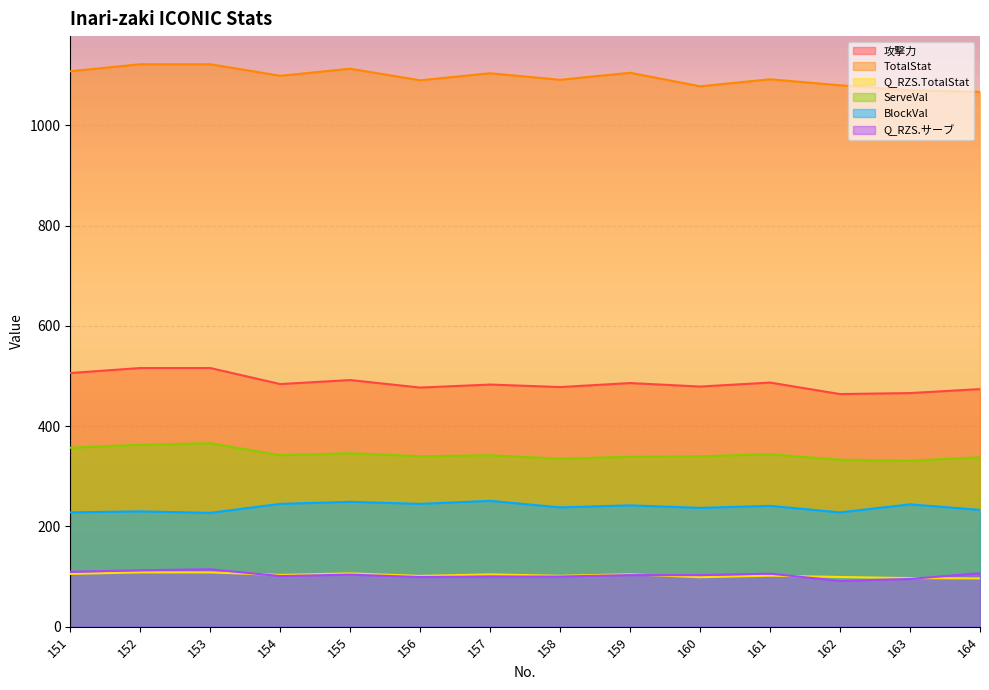

The TotalStat series shows 1963.3 at 153. True or false?

False